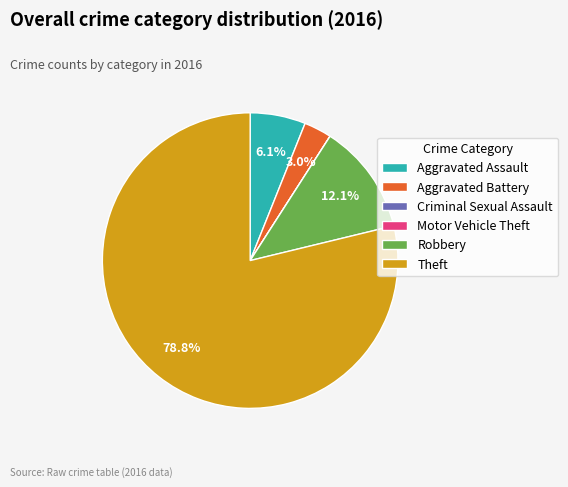

Is the sum of Aggravated Battery and Theft greater than half?

Yes